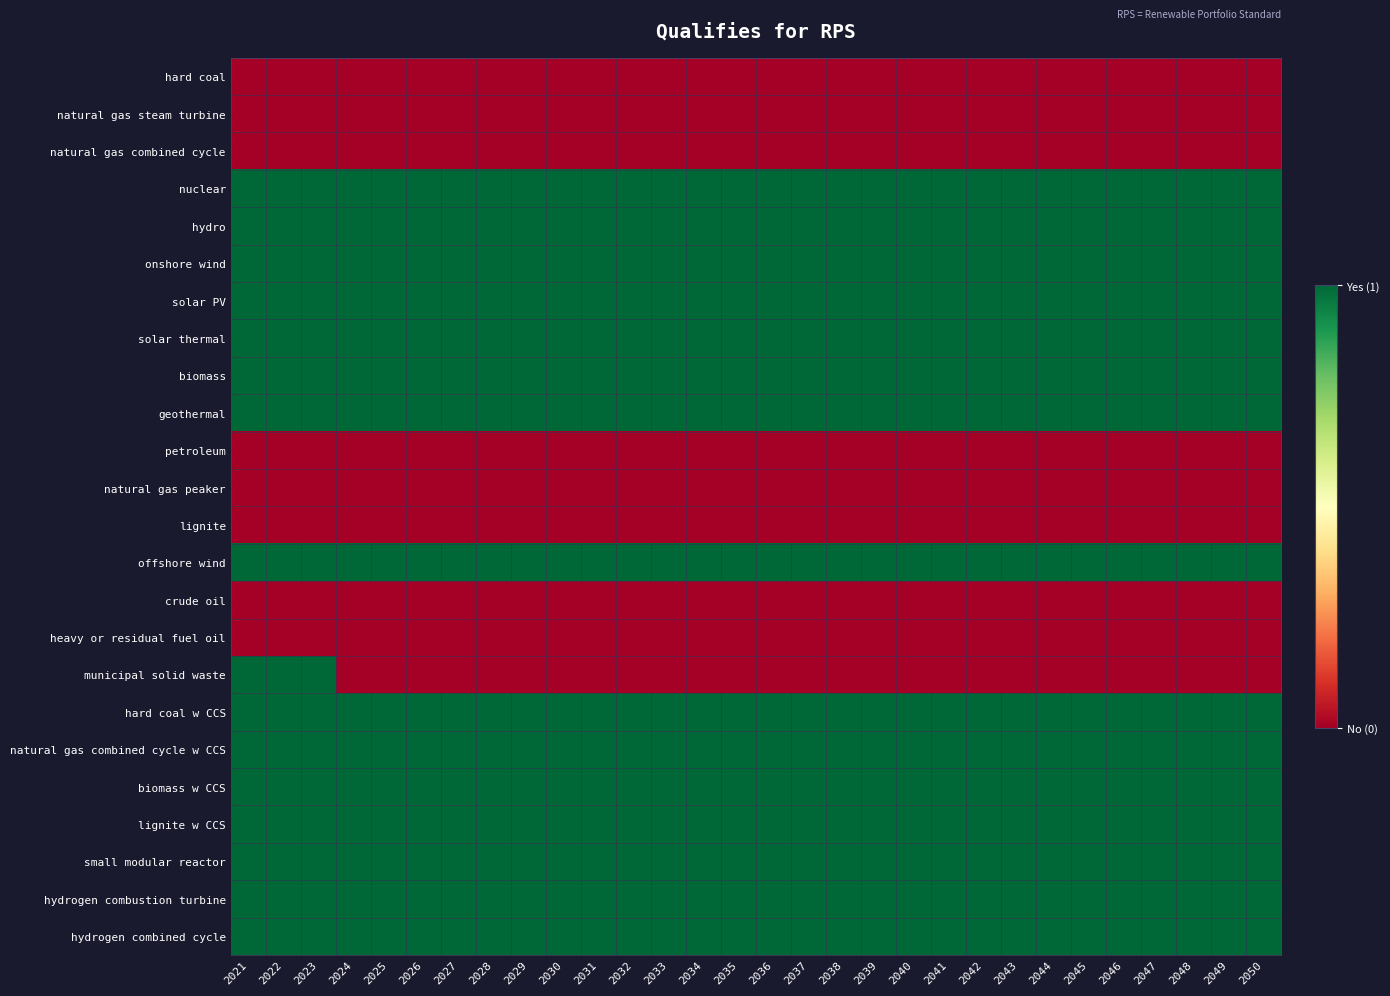

Rank the series at 2041 from highest to lowest value.

nuclear, hydro, onshore wind, solar PV, solar thermal, biomass, geothermal, offshore wind, hard coal w CCS, natural gas combined cycle w CCS, biomass w CCS, lignite w CCS, small modular reactor, hydrogen combustion turbine, hydrogen combined cycle, hard coal, natural gas steam turbine, natural gas combined cycle, petroleum, natural gas peaker, lignite, crude oil, heavy or residual fuel oil, municipal solid waste